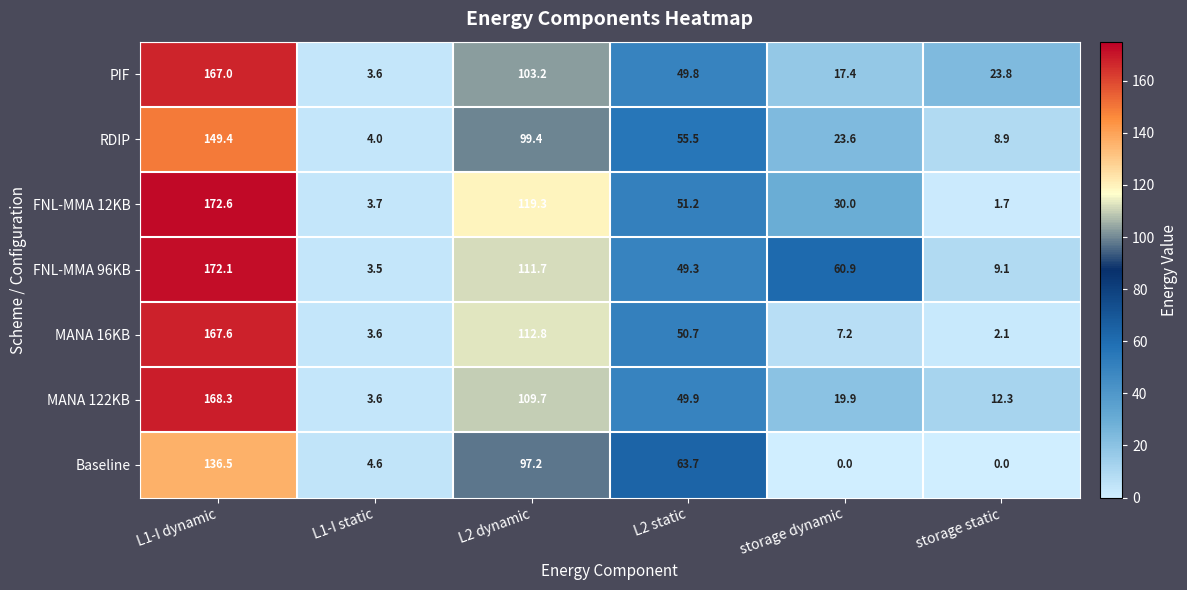

Rank the series by their maximum value, from highest to lowest.

FNL-MMA 12KB, FNL-MMA 96KB, MANA 122KB, MANA 16KB, PIF, RDIP, Baseline